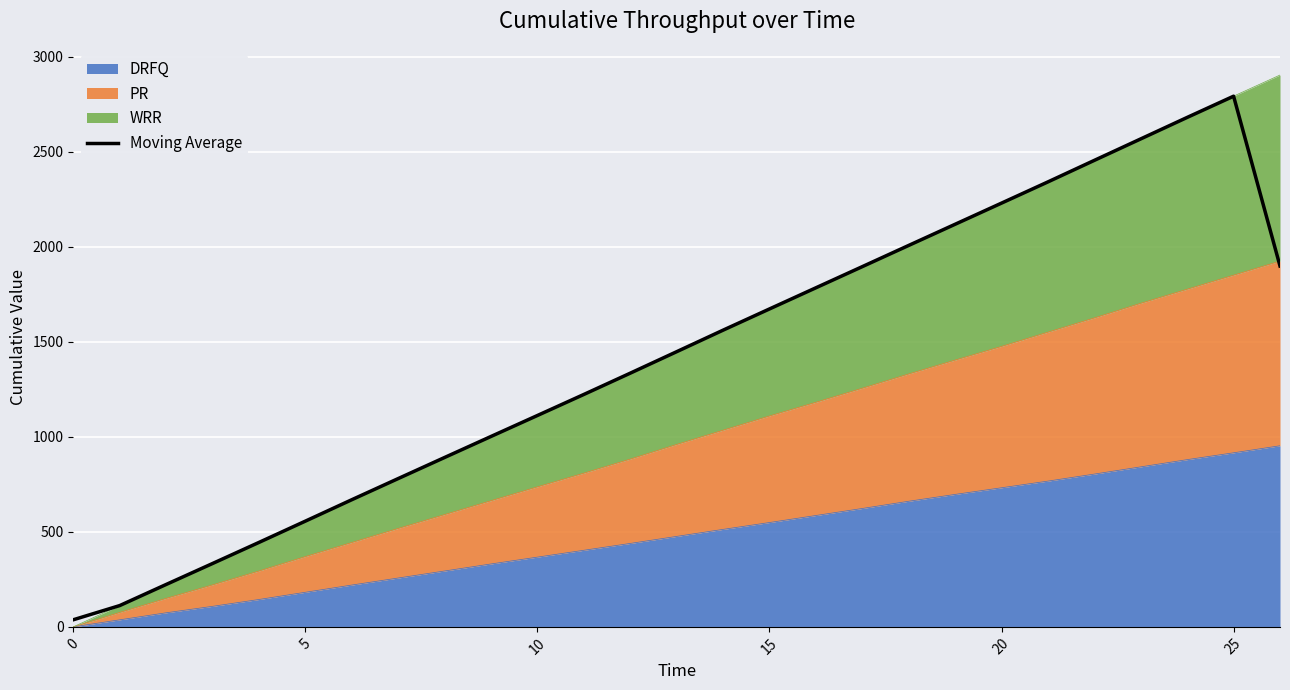

The chart shows a value of 37.3 at 0. True or false?

True